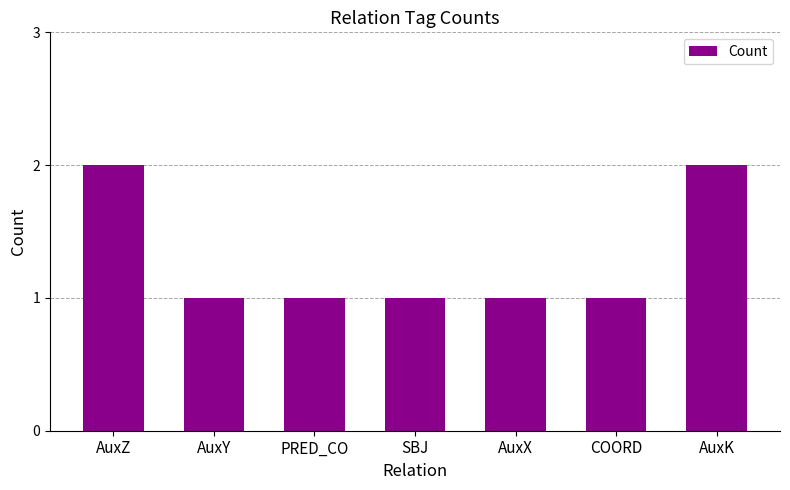

How many values are between 1 and 2?

7